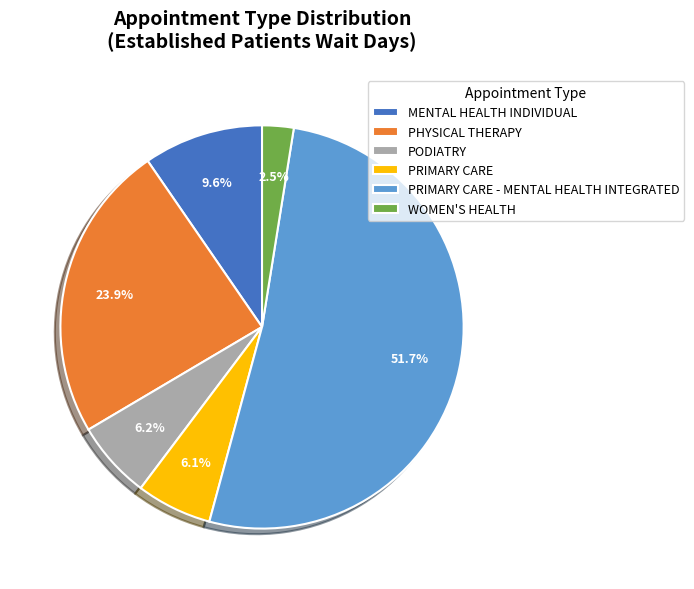

Count the number of slices in the pie.

6